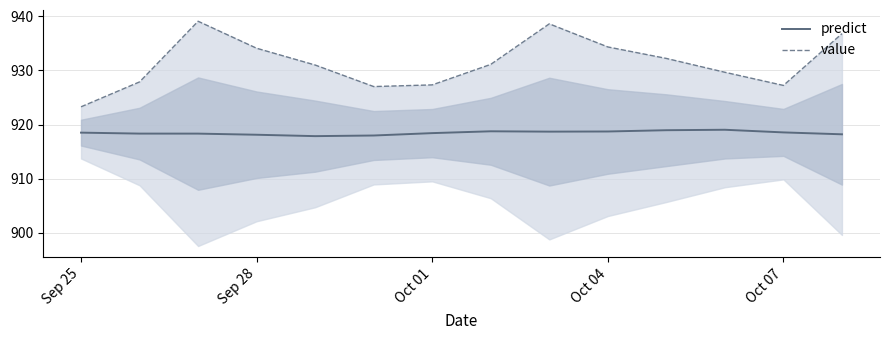

What is the highest value of the predict series?

919.0